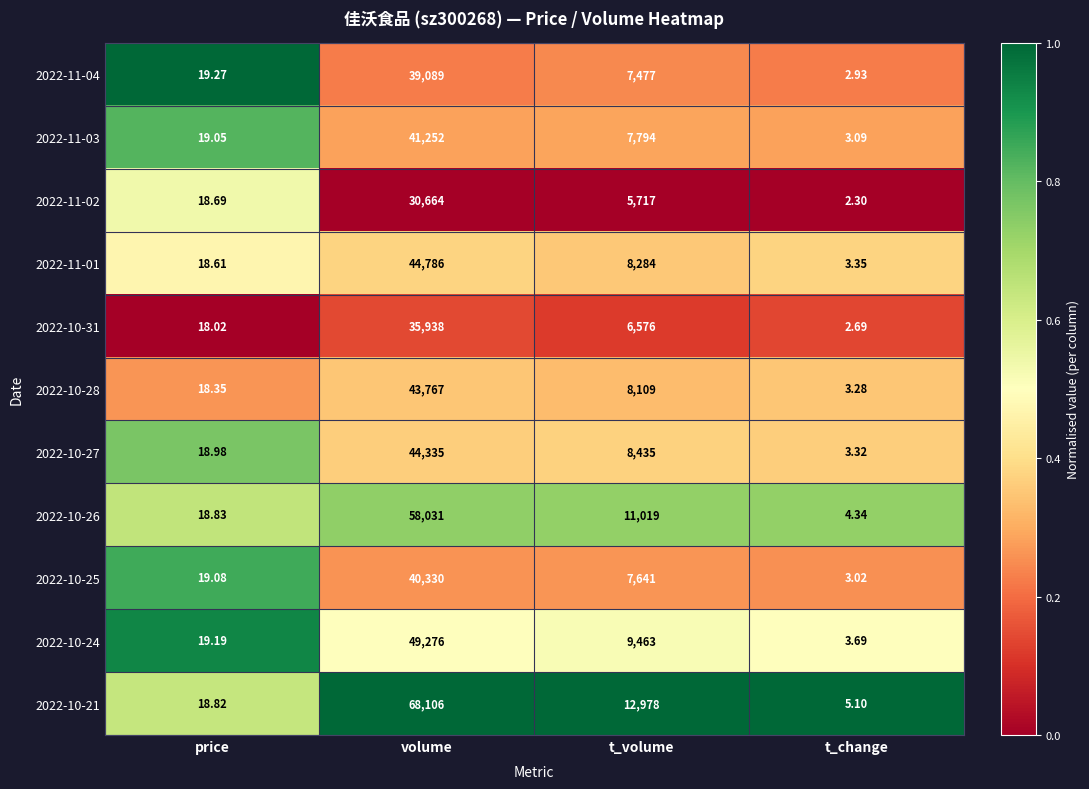

What is the difference between the highest and lowest values at volume?

37442.0